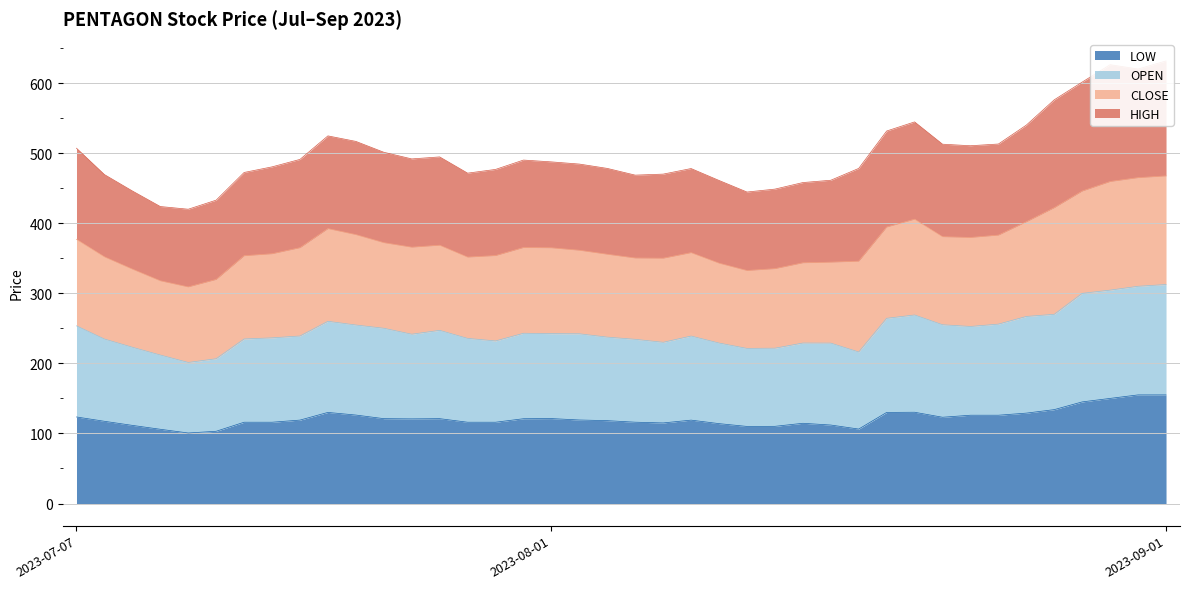

At which category is the sum across all series the highest?

2023-09-01